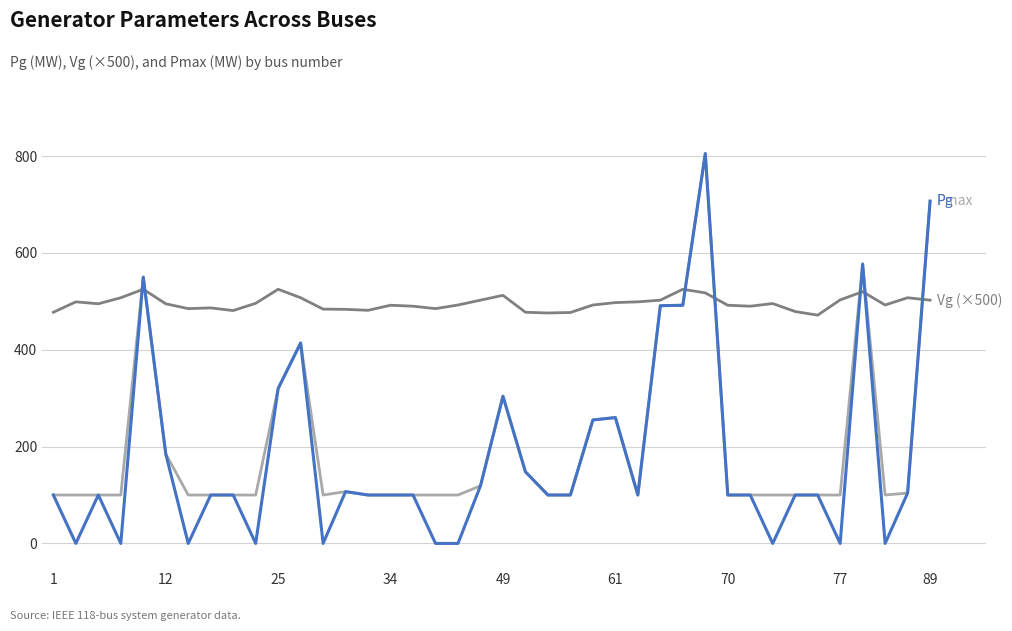

What is the greatest value displayed?

805.2